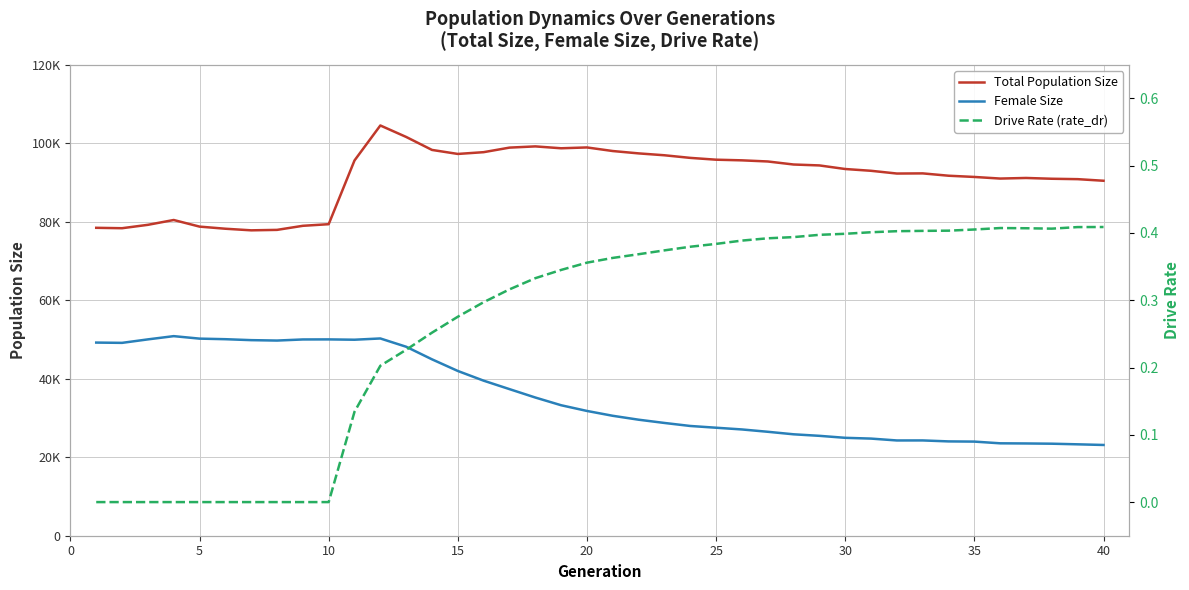

True or false: Total Population Size has a value of 63774.8 at 32.

False